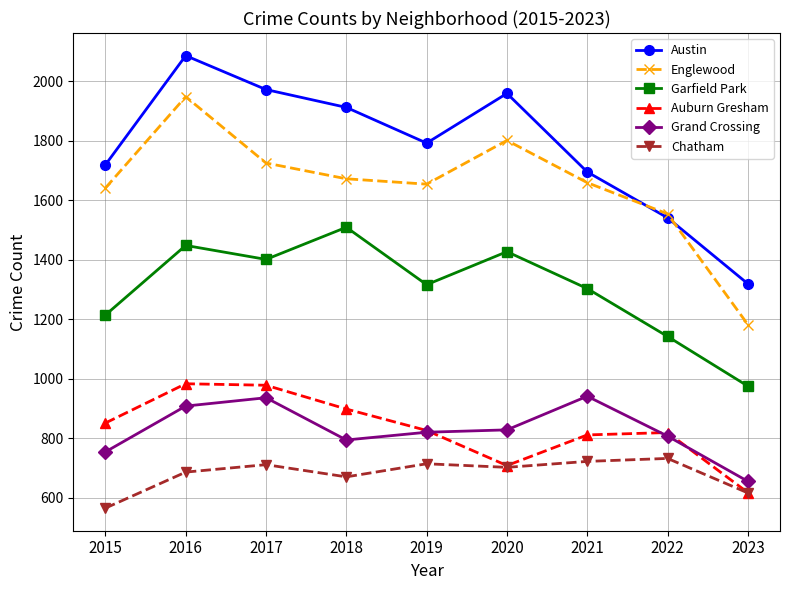

What is the sum of the Austin values at 2016 and 2020?

4045